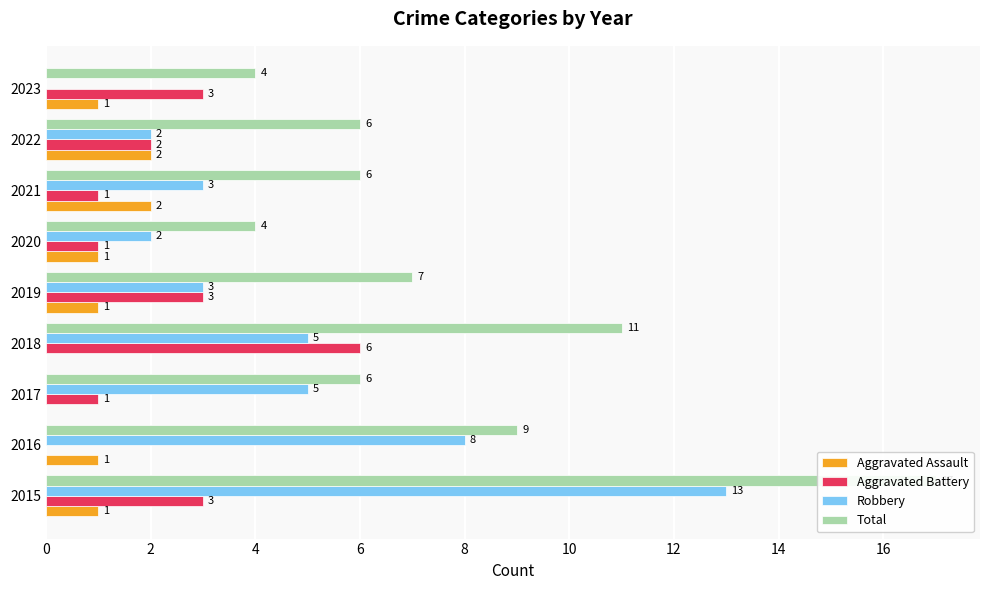

Are the bars grouped side by side (vs. stacked)?

Yes